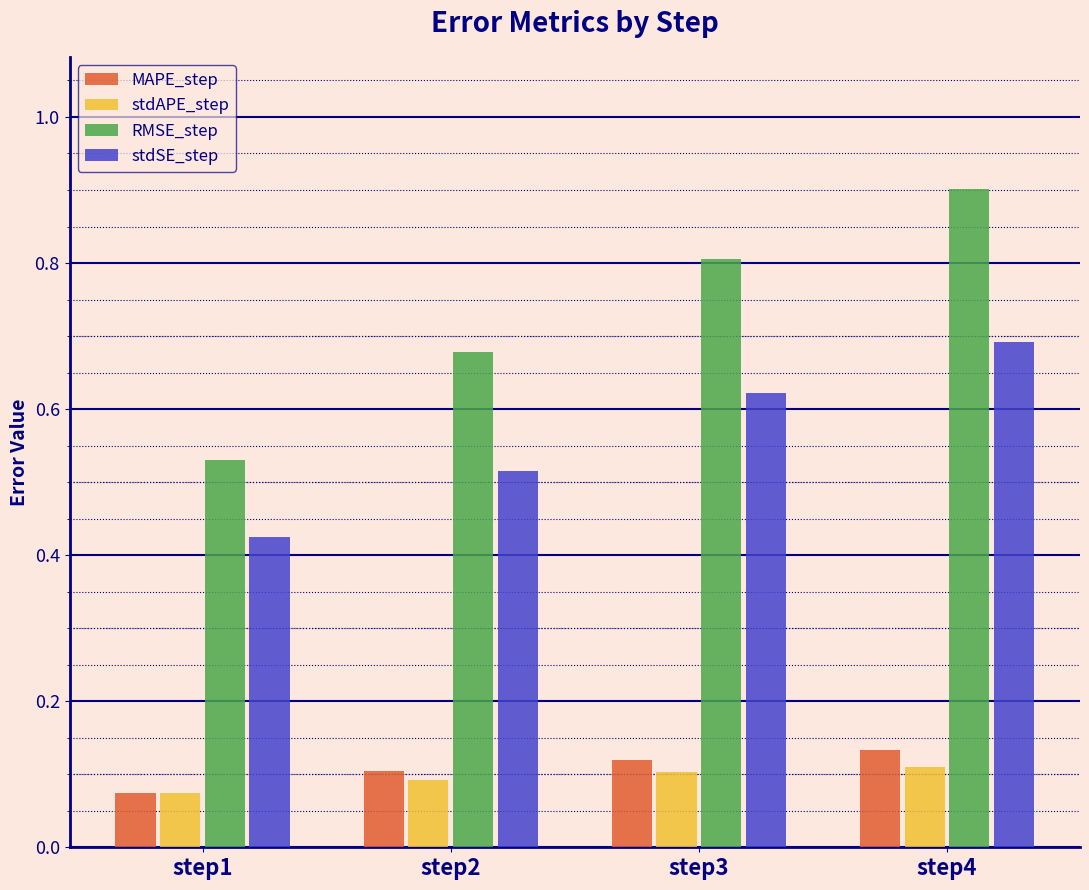

List the labels in order of RMSE_step value, smallest first.

step1, step2, step3, step4